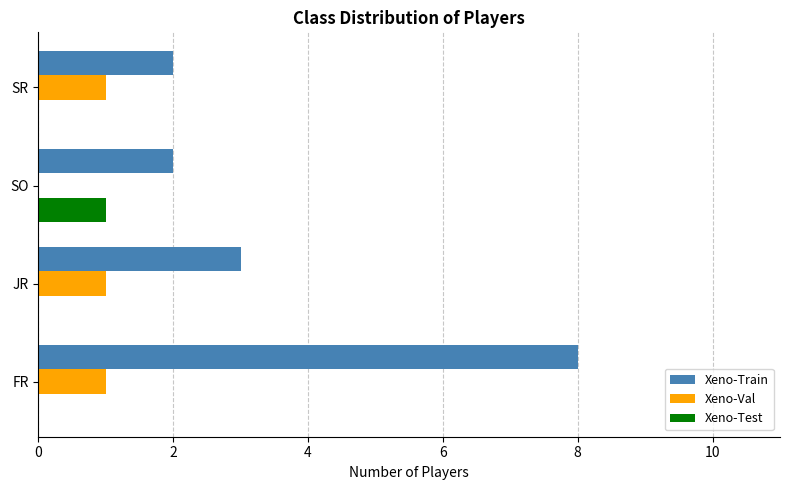

Which series changed the most between FR and JR?

Xeno-Train